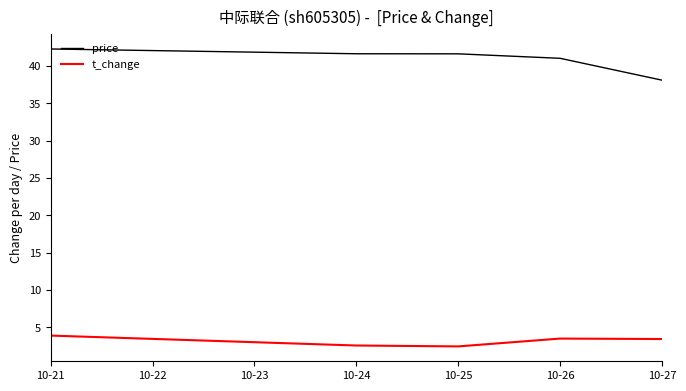

What is the minimum value for price?

38.1